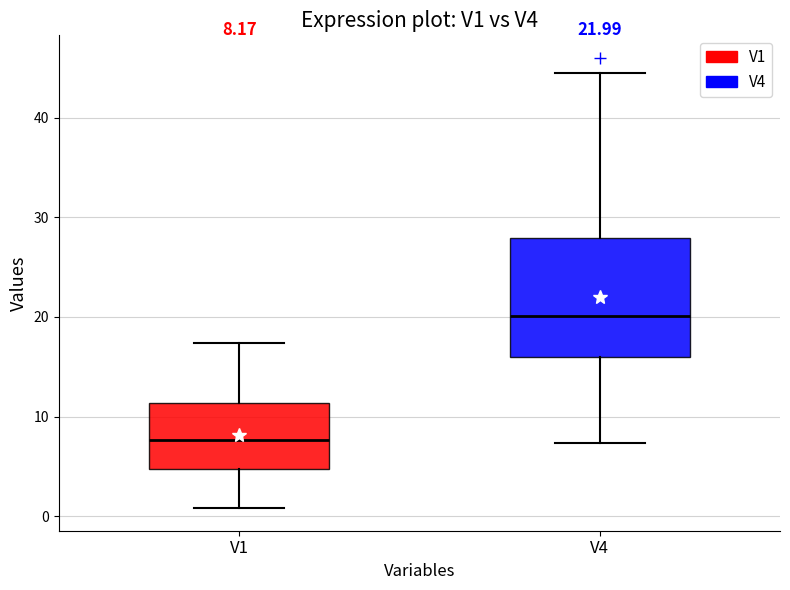

Which box is the tallest, from its lower edge to its upper edge?

V4